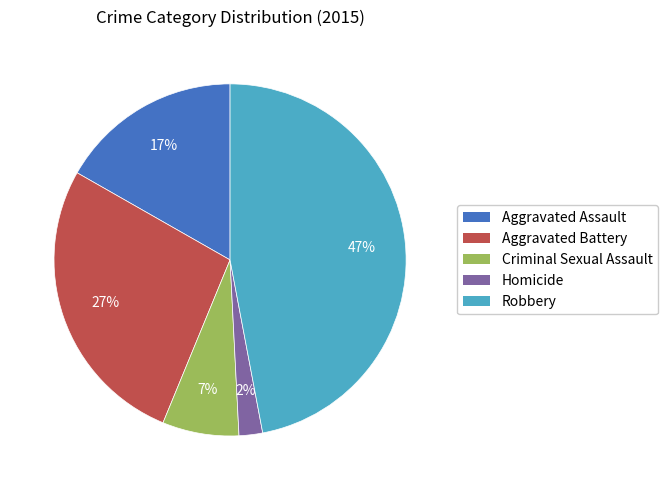

True or false: Robbery accounts for 47% of the total.

True